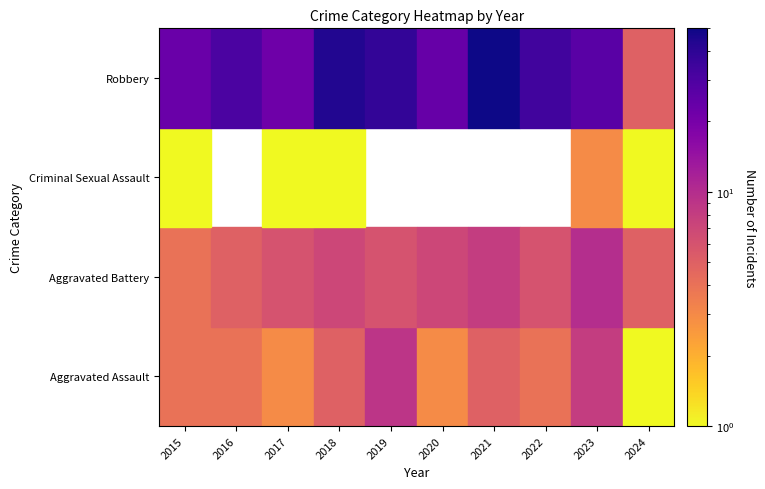

What is the spread (max minus min) of values at 2024?

4